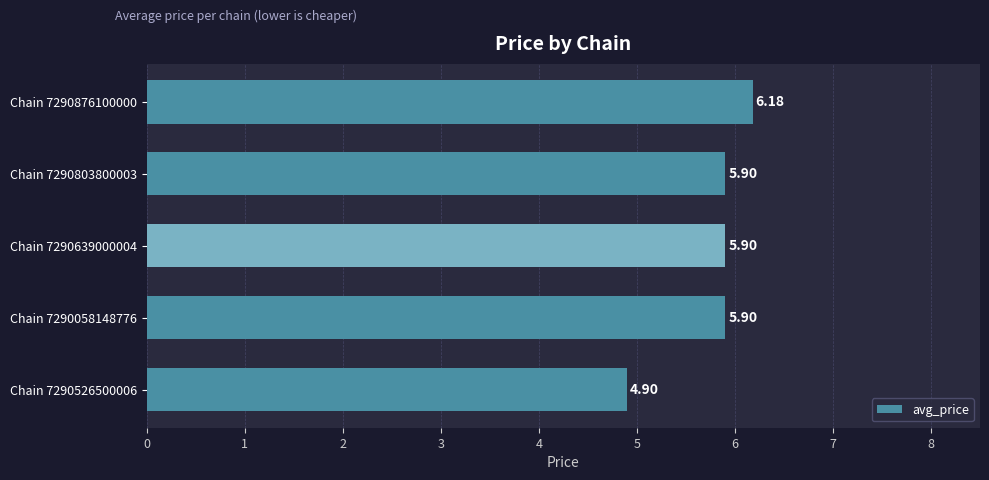

What is the greatest value displayed?

6.2